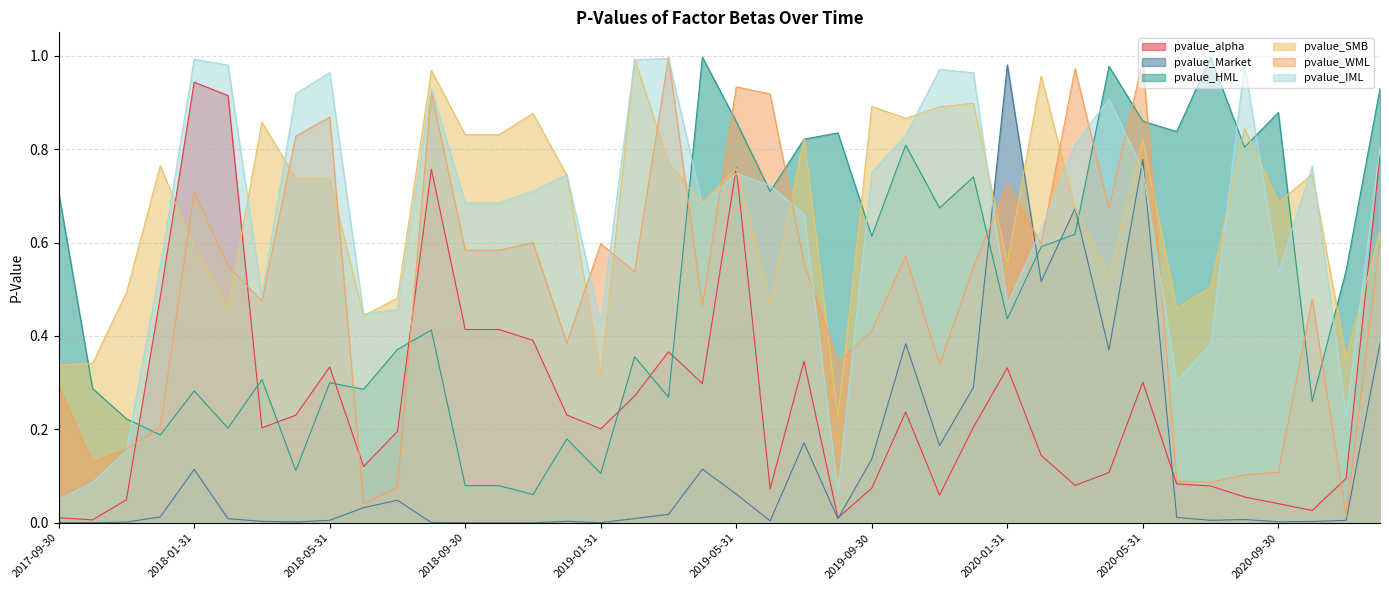

What is the difference between the maximum and minimum values in the pvalue_WML series?

1.0